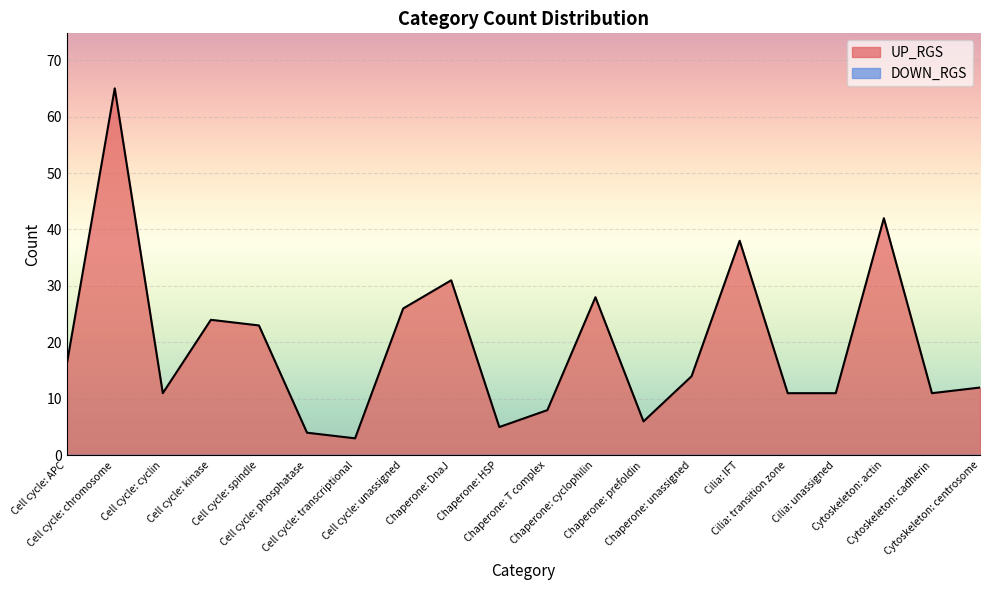

Rank the categories by value from lowest to highest.

Cell cycle: transcriptional, Cell cycle: phosphatase, Chaperone: HSP, Chaperone: prefoldin, Chaperone: T complex, Cell cycle: cyclin, Cilia: transition zone, Cilia: unassigned, Cytoskeleton: cadherin, Cytoskeleton: centrosome, Chaperone: unassigned, Cell cycle: APC, Cell cycle: spindle, Cell cycle: kinase, Cell cycle: unassigned, Chaperone: cyclophilin, Chaperone: DnaJ, Cilia: IFT, Cytoskeleton: actin, Cell cycle: chromosome